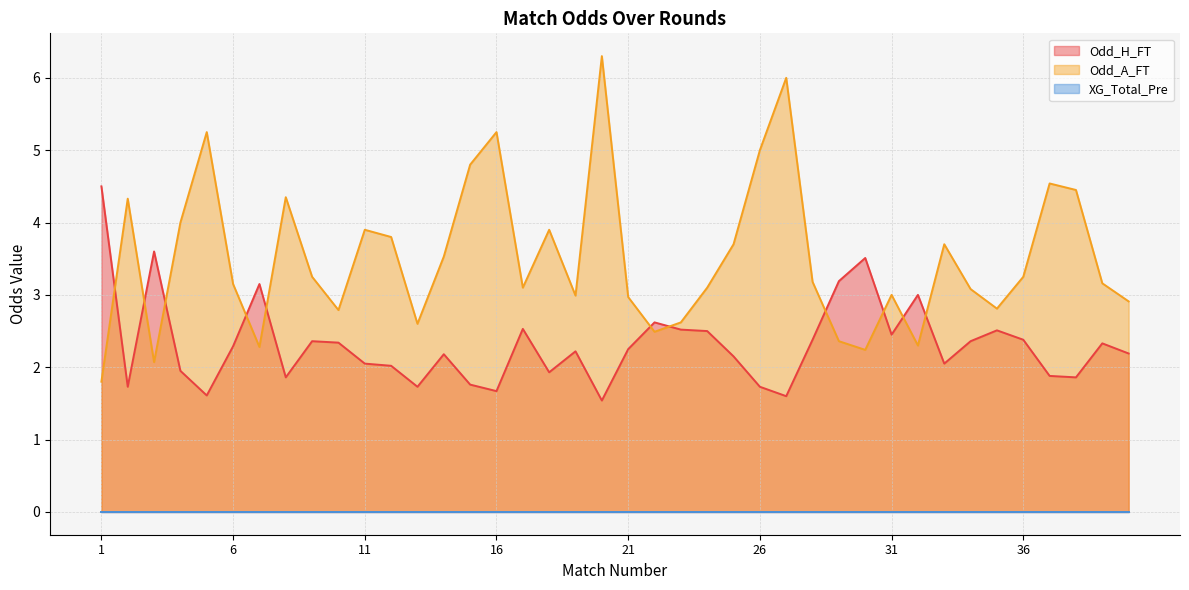

Which series has the widest spread of values?

Odd_A_FT